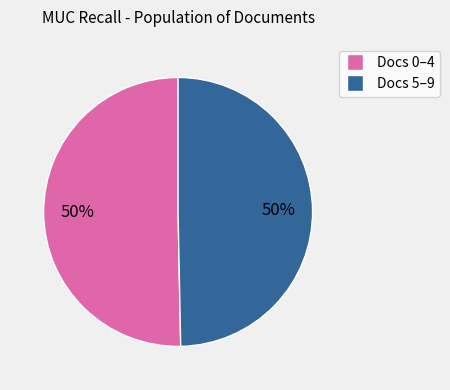

To the nearest percent, what is the average slice percentage?

50%